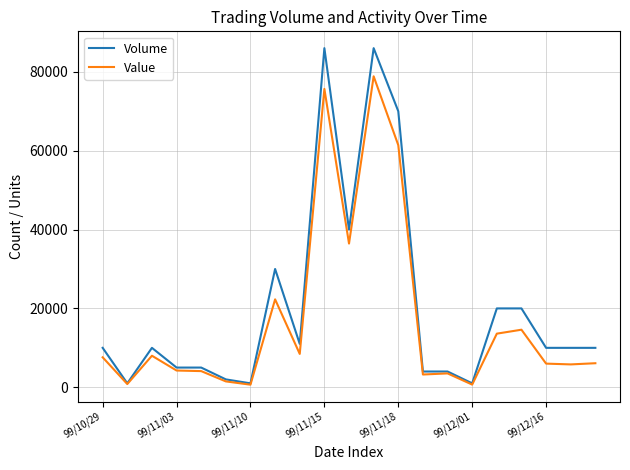

At how many categories does at least one series exceed 62779?

3